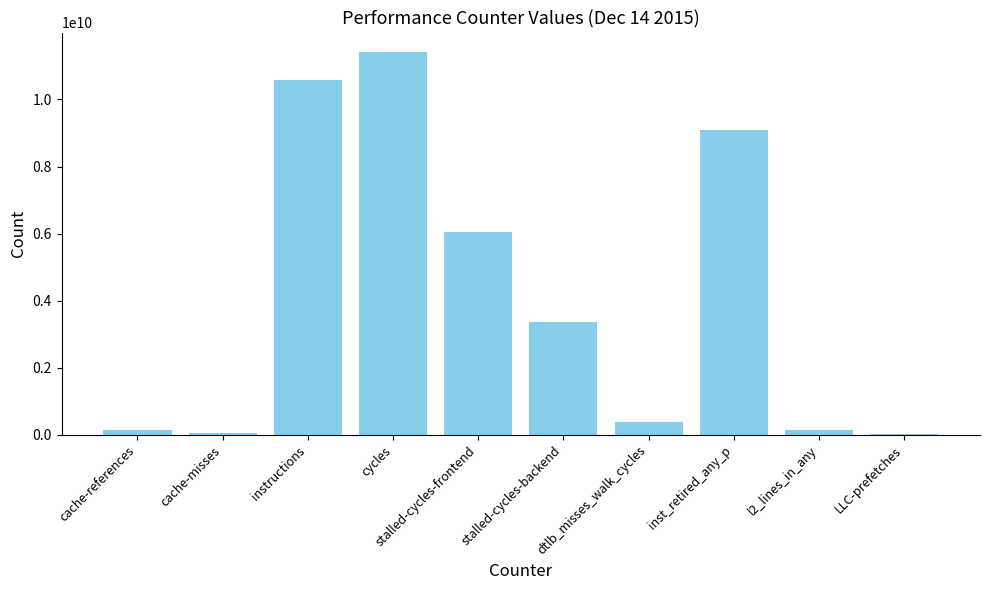

The chart shows a value of 4720345119 at stalled-cycles-backend. True or false?

False